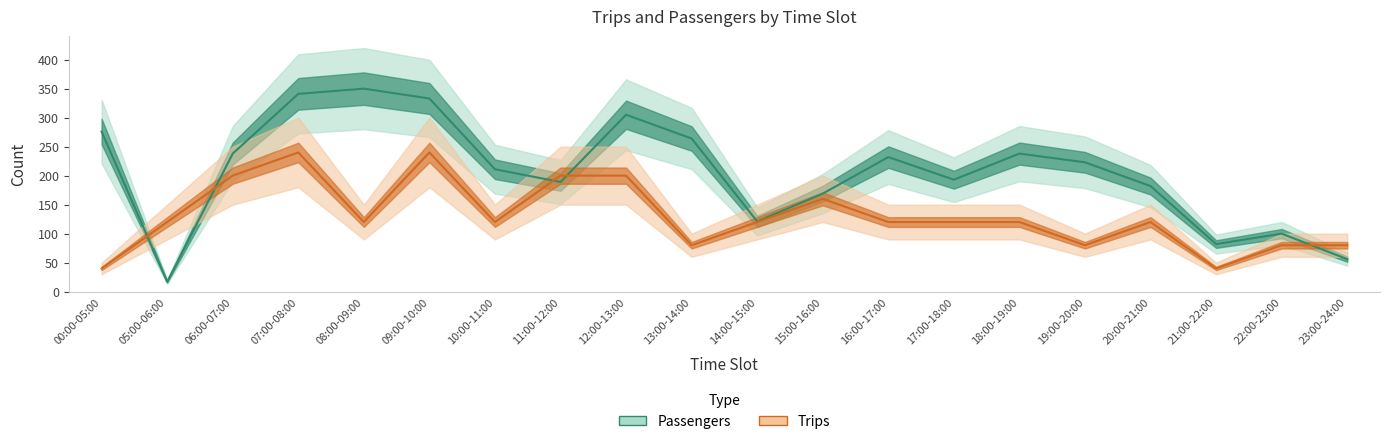

True or false: Passengers has a value of 29 at 23:00-24:00.

False